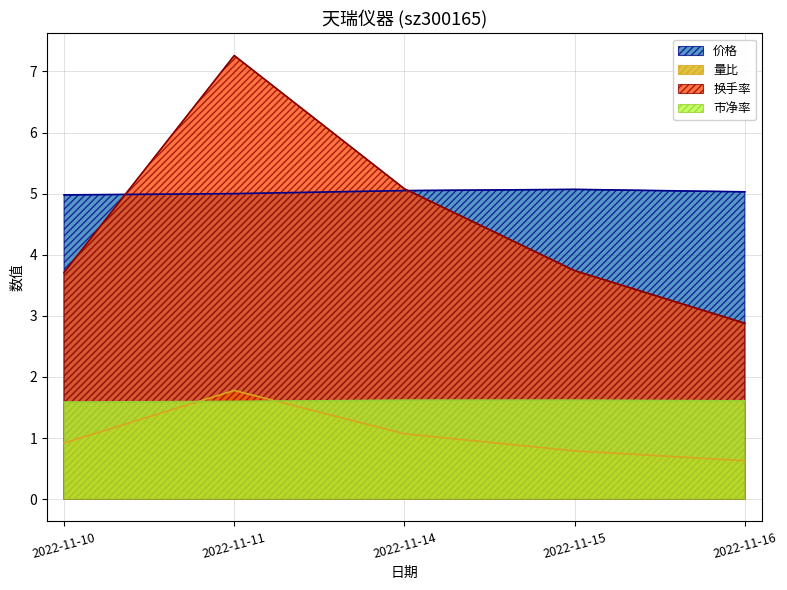

Rank the categories by 换手率 value from lowest to highest.

2022-11-16, 2022-11-10, 2022-11-15, 2022-11-14, 2022-11-11